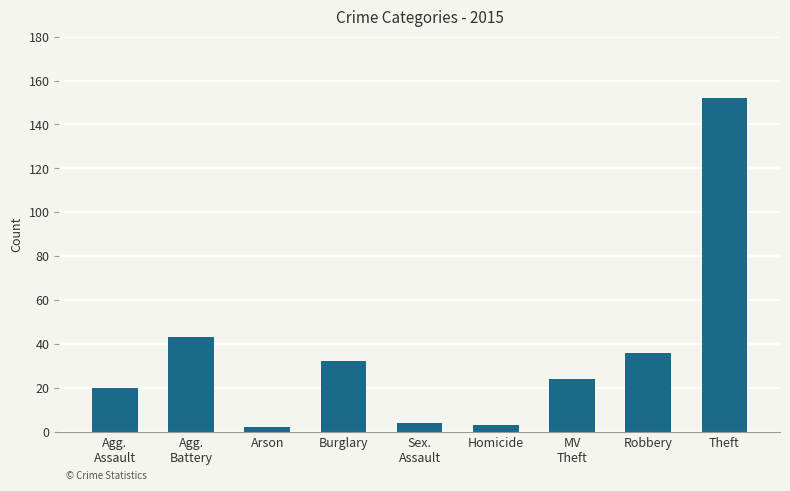

At which label is the value closest to 77?

Agg.
Battery